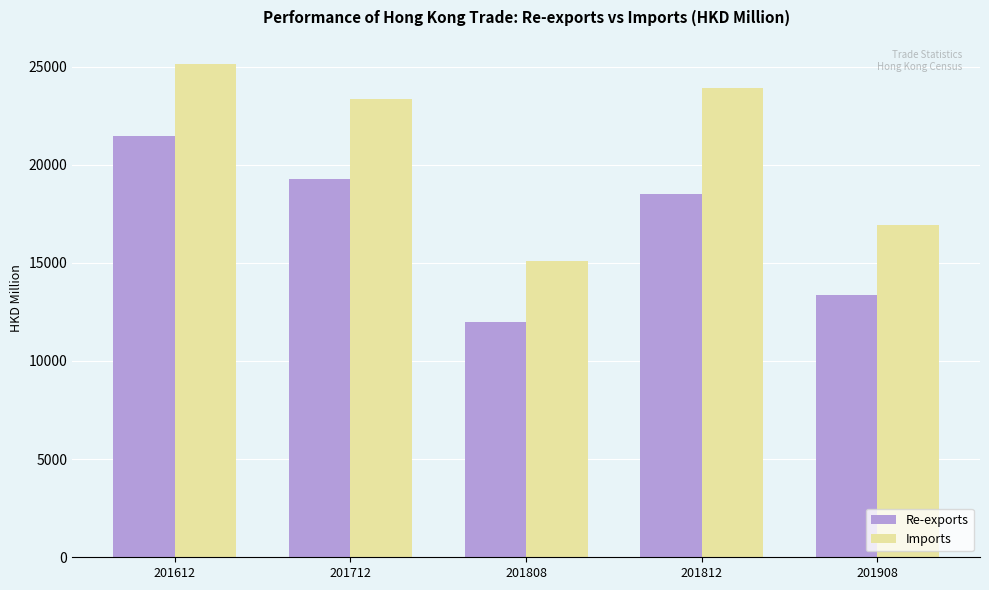

How many groups of bars are there?

5